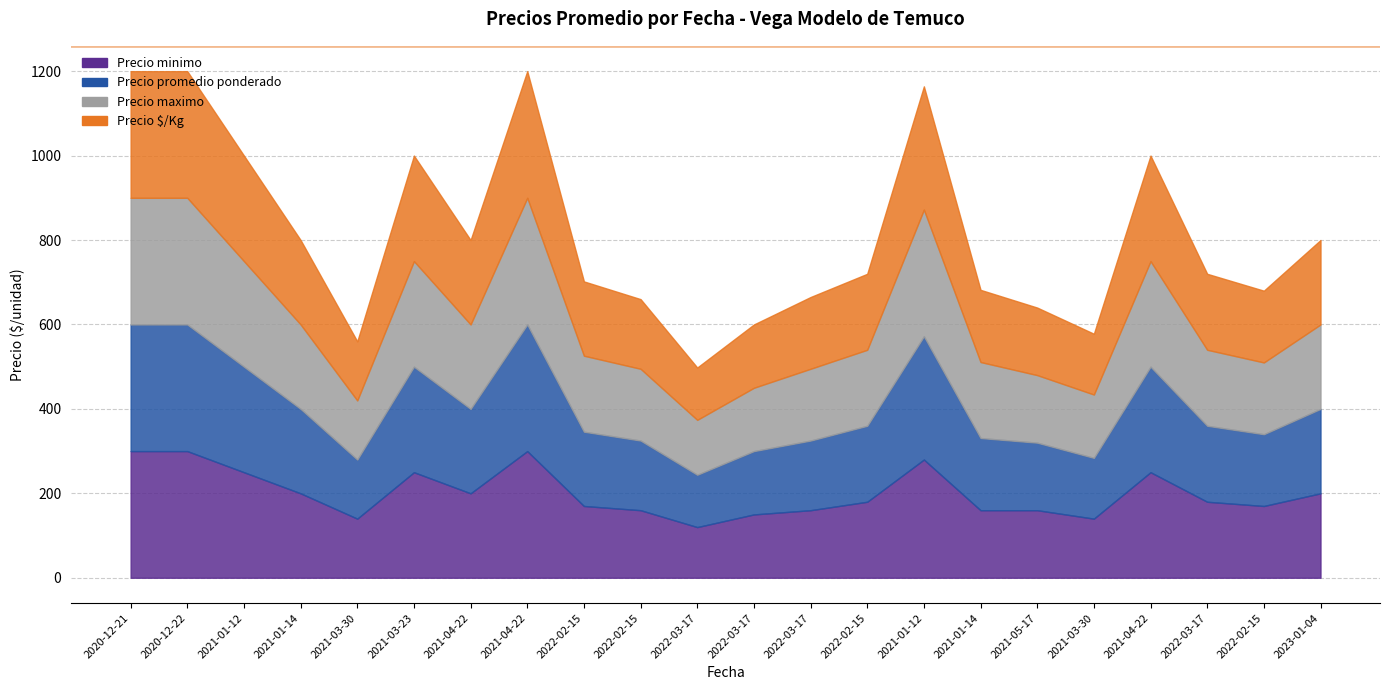

What is the value of the Precio $/Kg point at the 18th from the left?

140